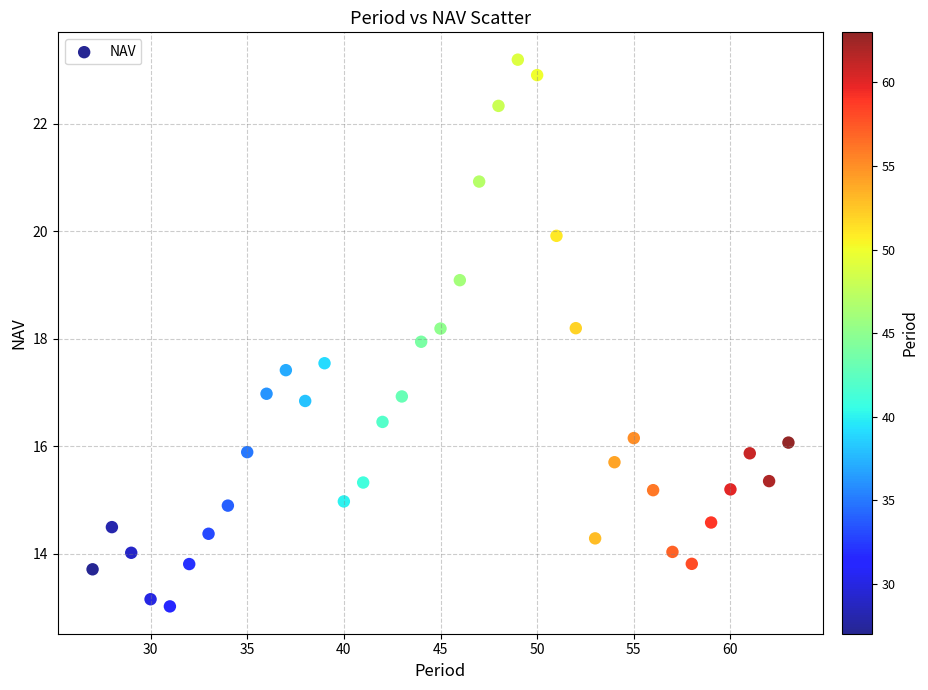

What is the range of Y values (max minus min)?

10.2